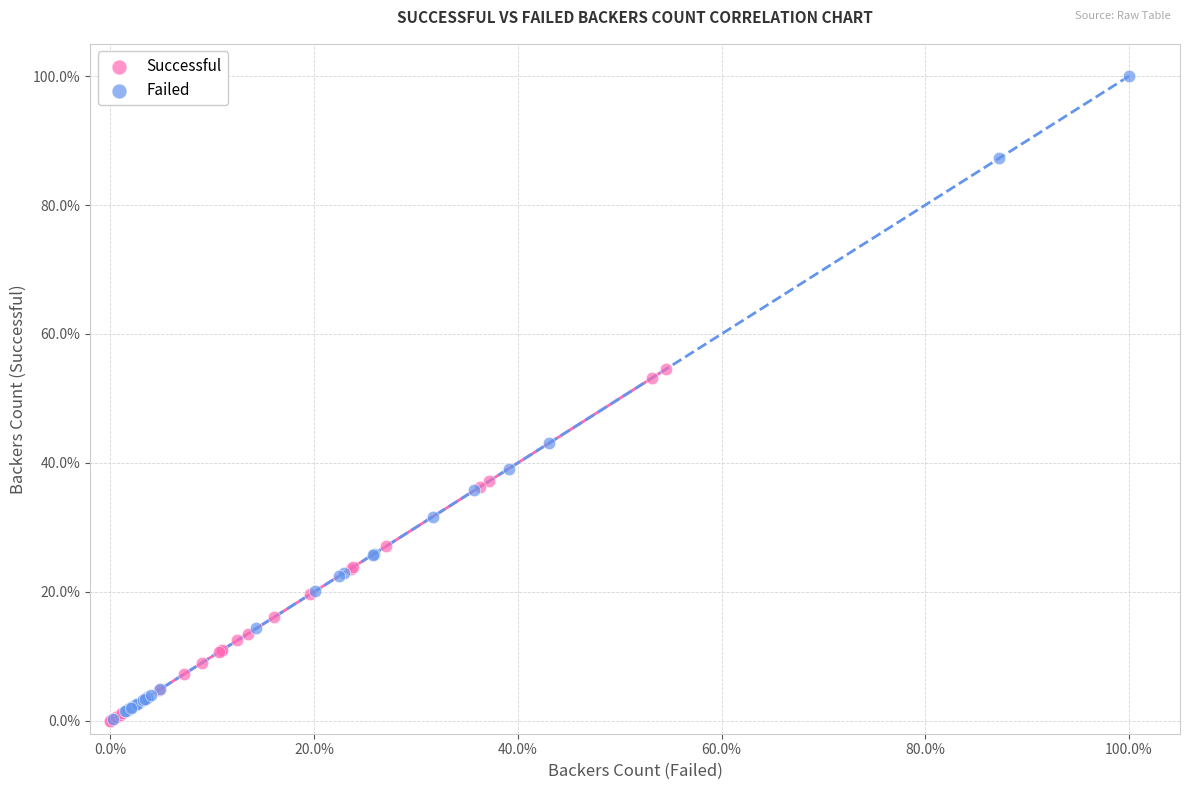

Which series has the widest spread of Y values?

Successful